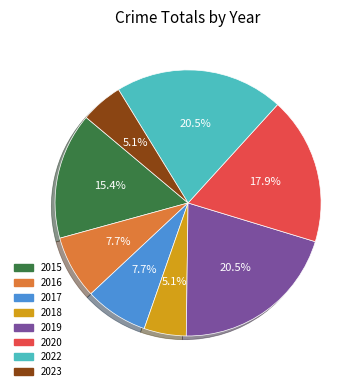

The 2016 slice represents 8% of the pie. True or false?

True